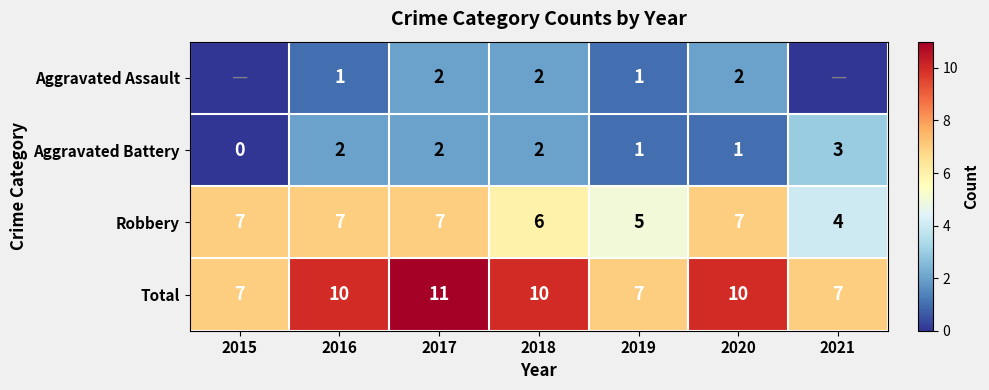

What is the minimum value for Robbery?

4